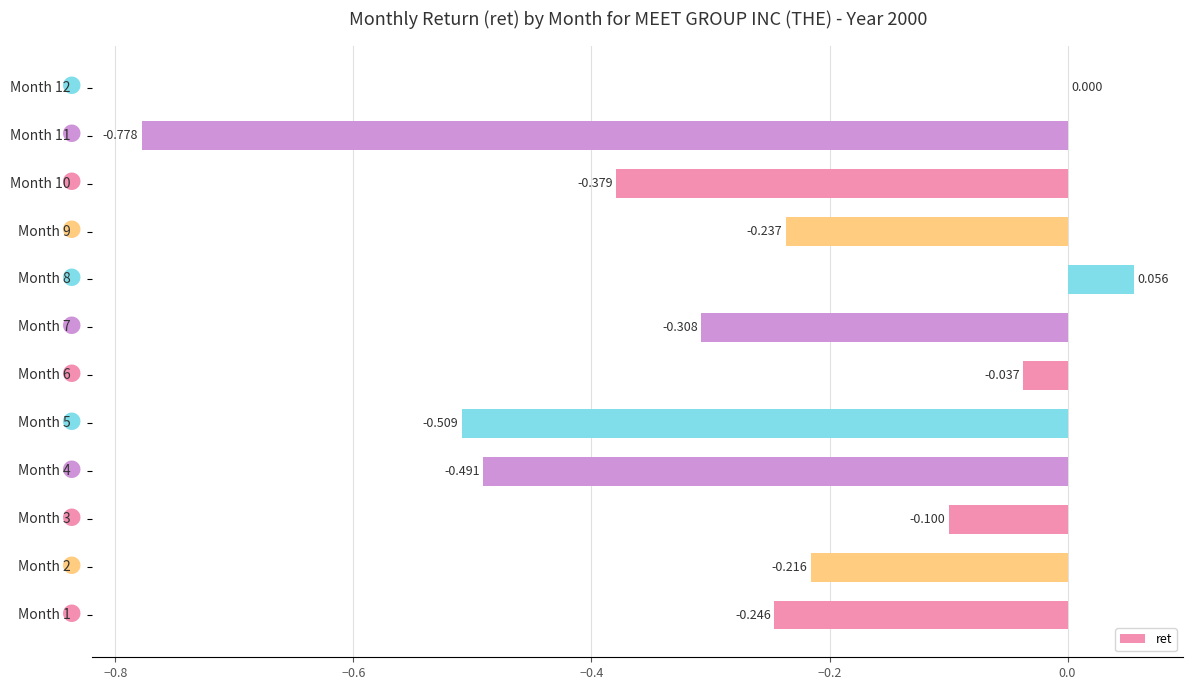

What is the sum of all values?

-3.2